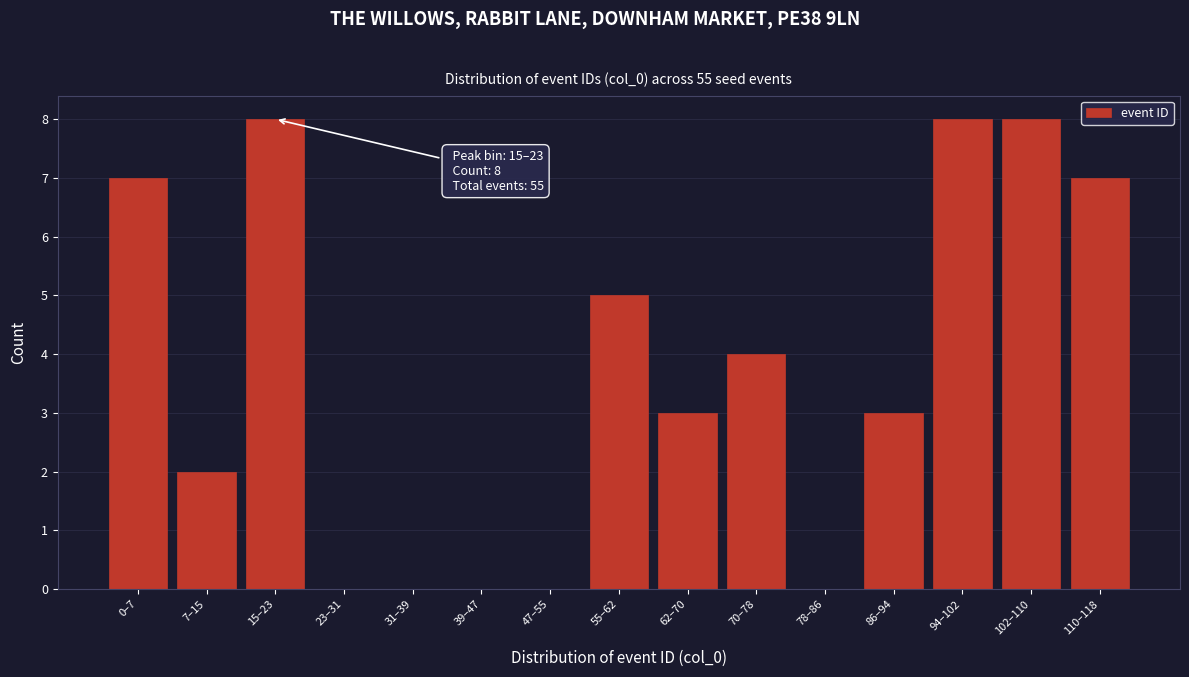

Reading left to right, list all the values displayed in this chart.

0–7=7	7–15=2	15–23=8	23–31=0	31–39=0	39–47=0	47–55=0	55–62=5	62–70=3	70–78=4	78–86=0	86–94=3	94–102=8	102–110=8	110–118=7